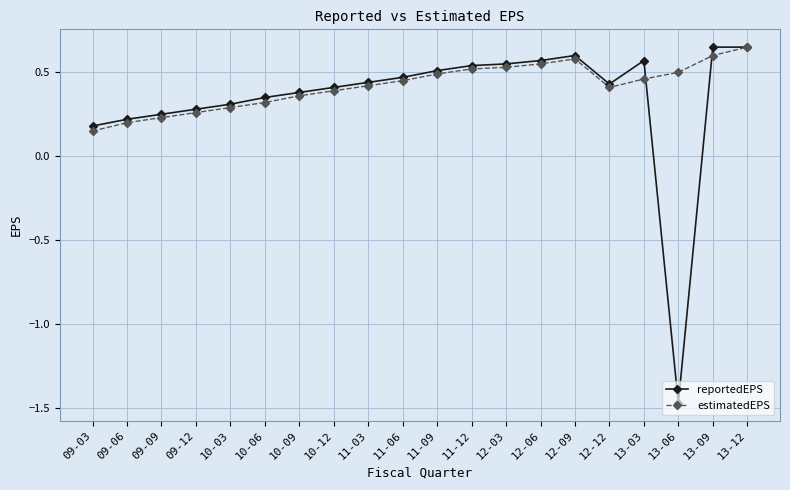

How many estimatedEPS values are between 0 and 1?

20